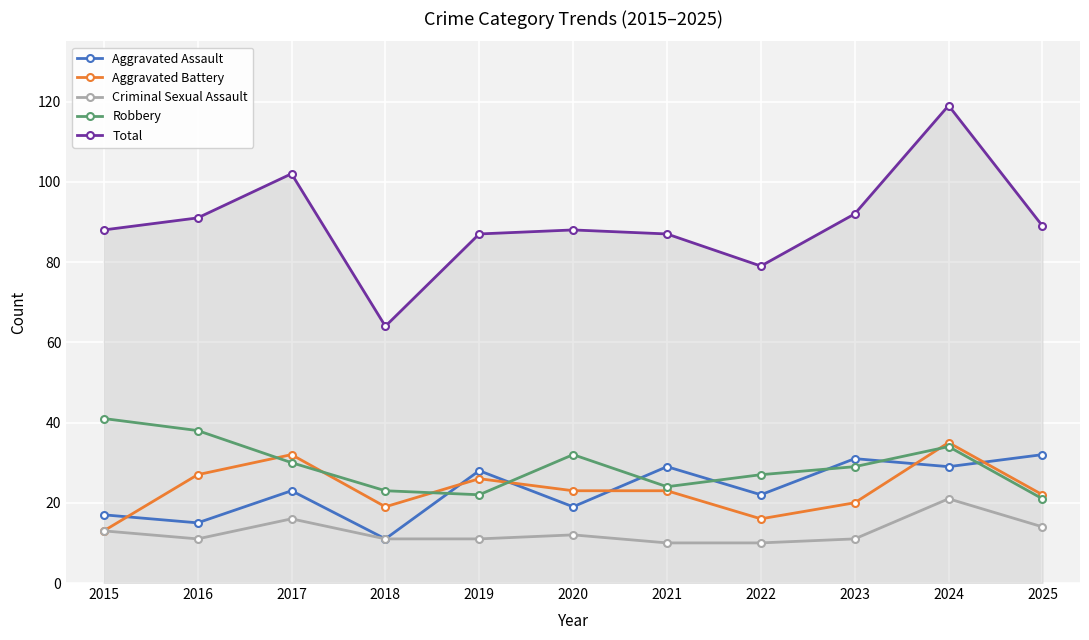

What is the approximate value of Criminal Sexual Assault at 2023, to the nearest 5?

10